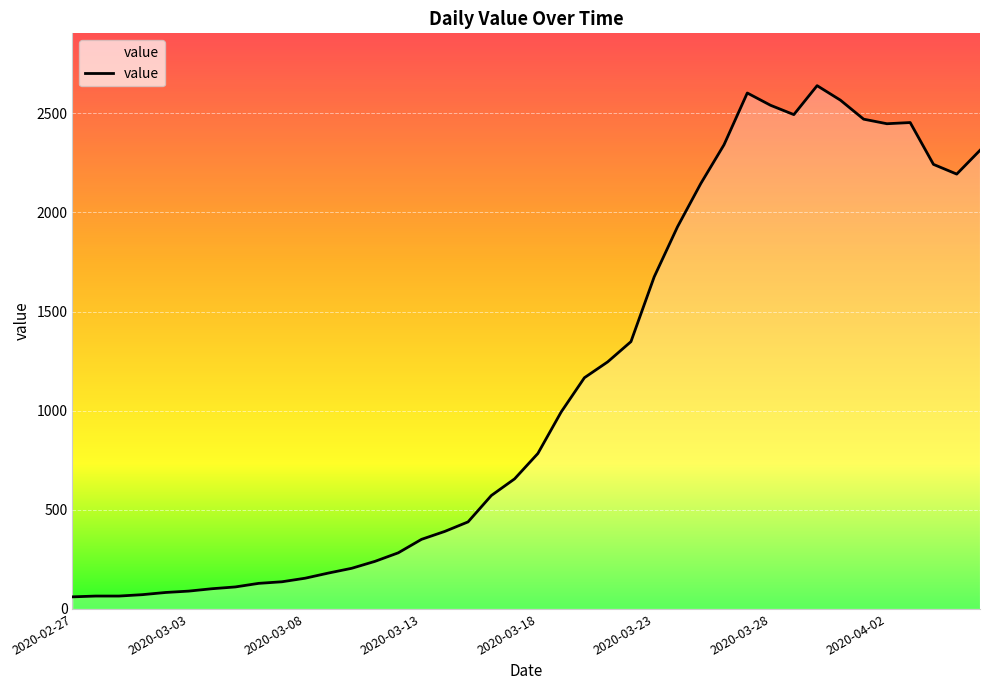

How many lines are shown in the chart?

1